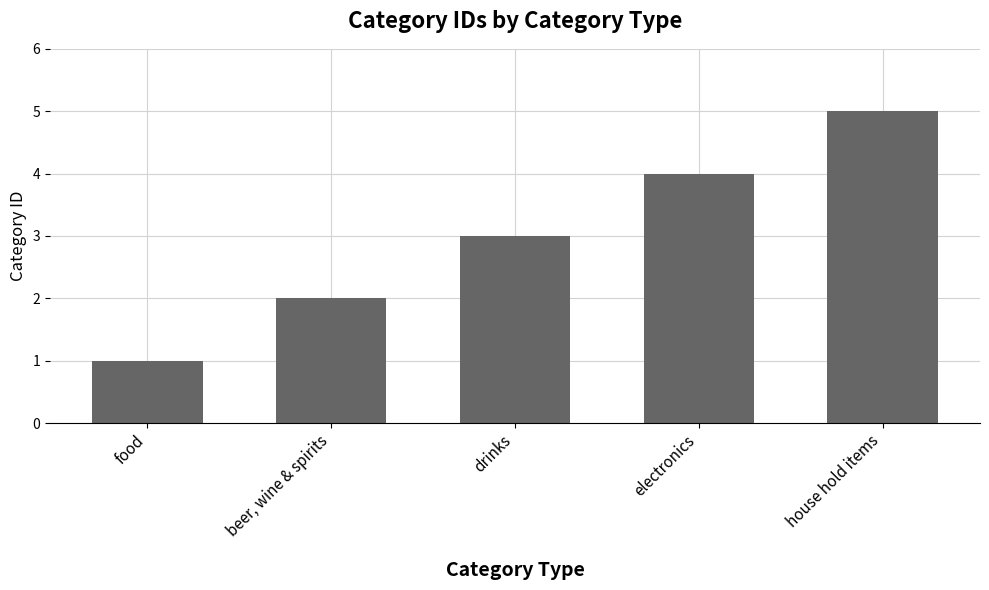

What position from the left is food?

1